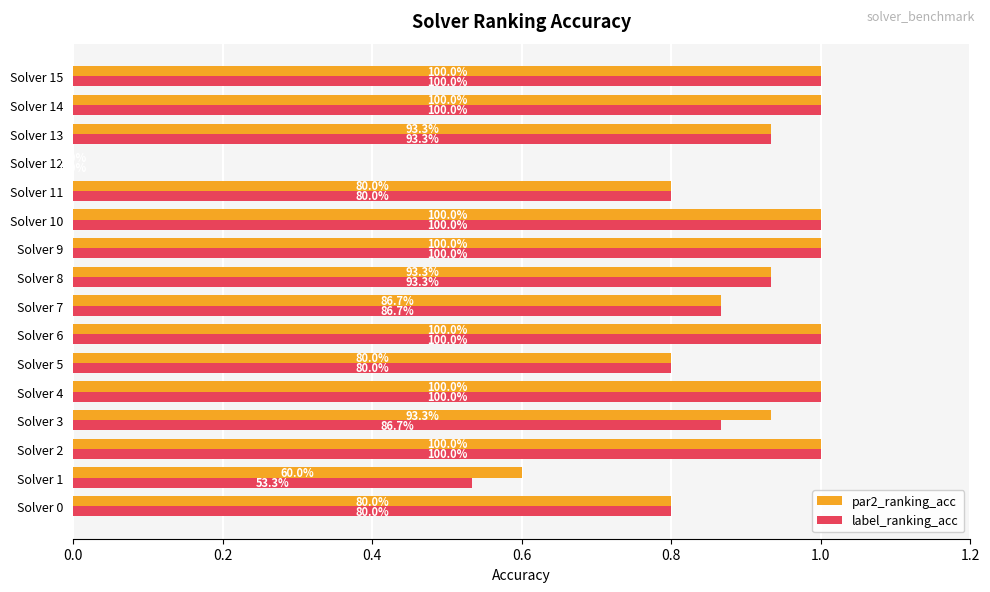

At which category does the chart reach its minimum across all series?

Solver 12